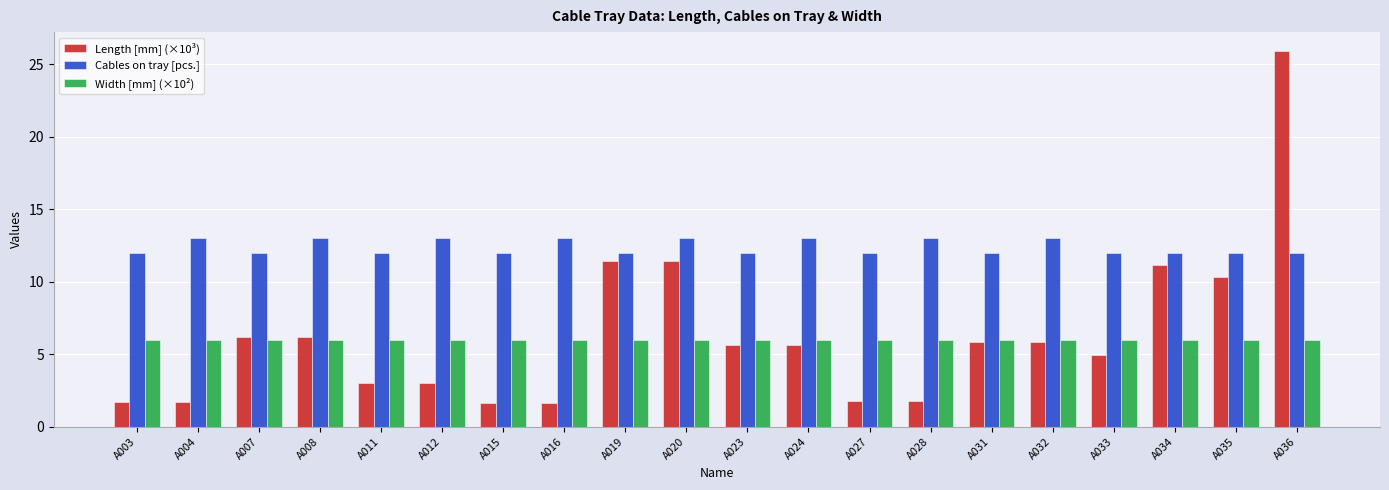

What is the average value of the Width [mm] (×10²) series?

6.0